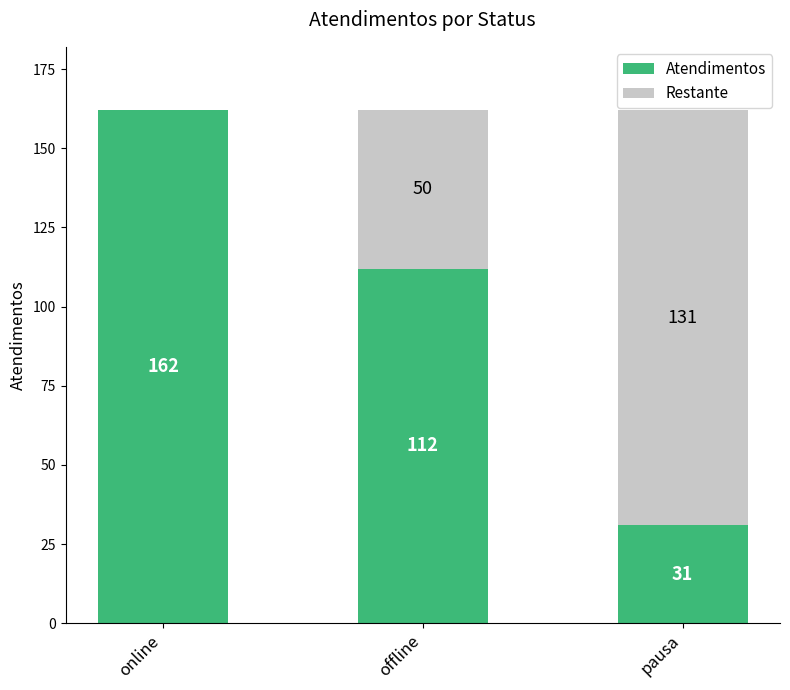

What is the sum of the Atendimentos values at offline and pausa?

143